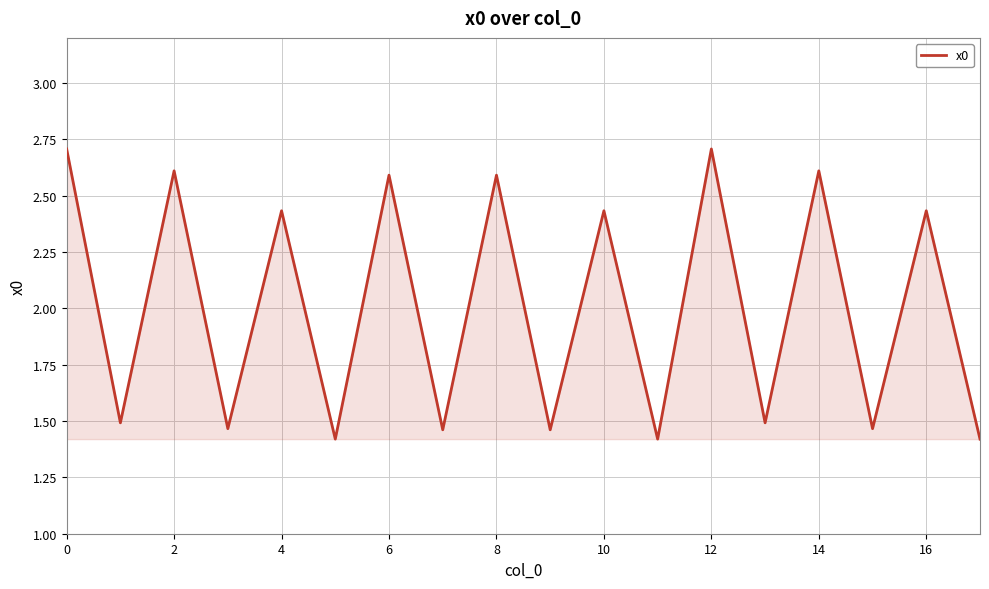

How many interior local peaks (higher than both neighbors) does the data have?

8